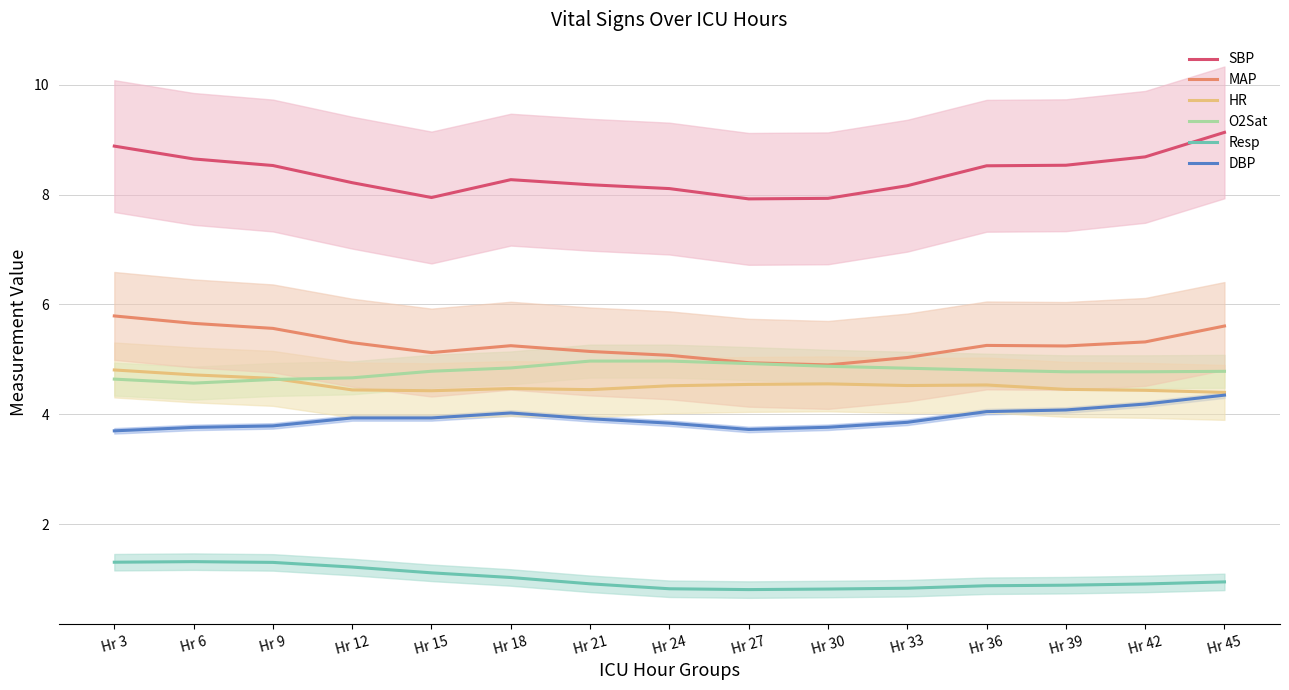

Reading right to left, list all the values displayed in this chart.

SBP: Hr 45=9.1	Hr 42=8.7	Hr 39=8.5	Hr 36=8.5	Hr 33=8.2	Hr 30=7.9	Hr 27=7.9	Hr 24=8.1	Hr 21=8.2	Hr 18=8.3	Hr 15=7.9	Hr 12=8.2	Hr 9=8.5	Hr 6=8.7	Hr 3=8.9
MAP: Hr 45=5.6	Hr 42=5.3	Hr 39=5.2	Hr 36=5.3	Hr 33=5.0	Hr 30=4.9	Hr 27=4.9	Hr 24=5.1	Hr 21=5.1	Hr 18=5.2	Hr 15=5.1	Hr 12=5.3	Hr 9=5.6	Hr 6=5.7	Hr 3=5.8
HR: Hr 45=4.4	Hr 42=4.4	Hr 39=4.5	Hr 36=4.5	Hr 33=4.5	Hr 30=4.6	Hr 27=4.5	Hr 24=4.5	Hr 21=4.5	Hr 18=4.5	Hr 15=4.4	Hr 12=4.4	Hr 9=4.7	Hr 6=4.7	Hr 3=4.8
O2Sat: Hr 45=4.8	Hr 42=4.8	Hr 39=4.8	Hr 36=4.8	Hr 33=4.8	Hr 30=4.9	Hr 27=4.9	Hr 24=5.0	Hr 21=5.0	Hr 18=4.8	Hr 15=4.8	Hr 12=4.7	Hr 9=4.6	Hr 6=4.6	Hr 3=4.6
Resp: Hr 45=1.0	Hr 42=0.9	Hr 39=0.9	Hr 36=0.9	Hr 33=0.8	Hr 30=0.8	Hr 27=0.8	Hr 24=0.8	Hr 21=0.9	Hr 18=1.0	Hr 15=1.1	Hr 12=1.2	Hr 9=1.3	Hr 6=1.3	Hr 3=1.3
DBP: Hr 45=4.4	Hr 42=4.2	Hr 39=4.1	Hr 36=4.0	Hr 33=3.9	Hr 30=3.8	Hr 27=3.7	Hr 24=3.8	Hr 21=3.9	Hr 18=4.0	Hr 15=3.9	Hr 12=3.9	Hr 9=3.8	Hr 6=3.8	Hr 3=3.7